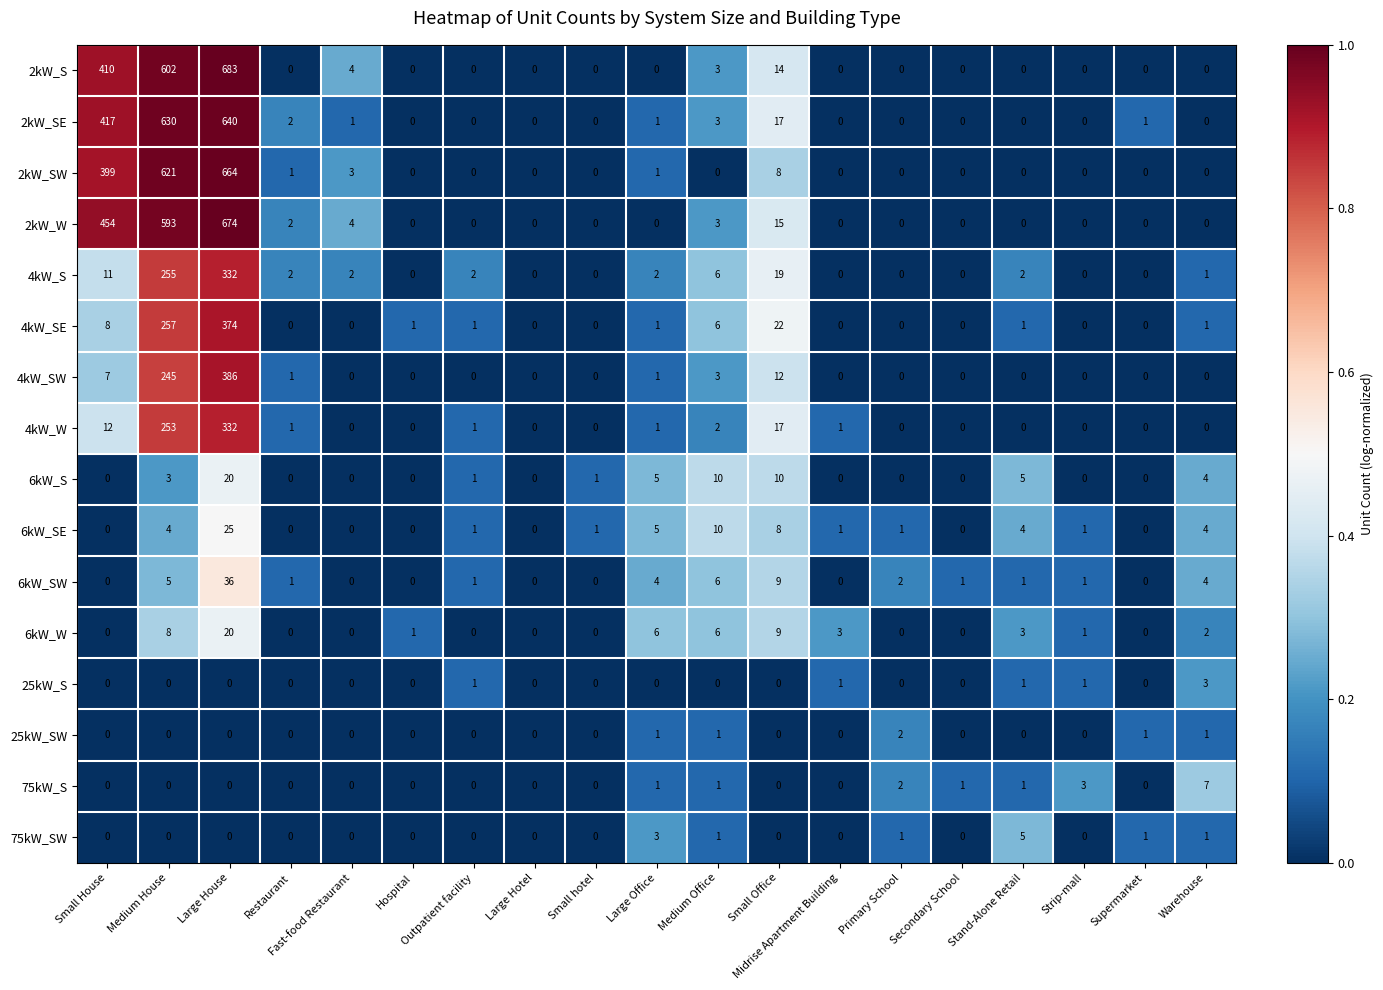

Which series has the widest spread of values?

2kW_S